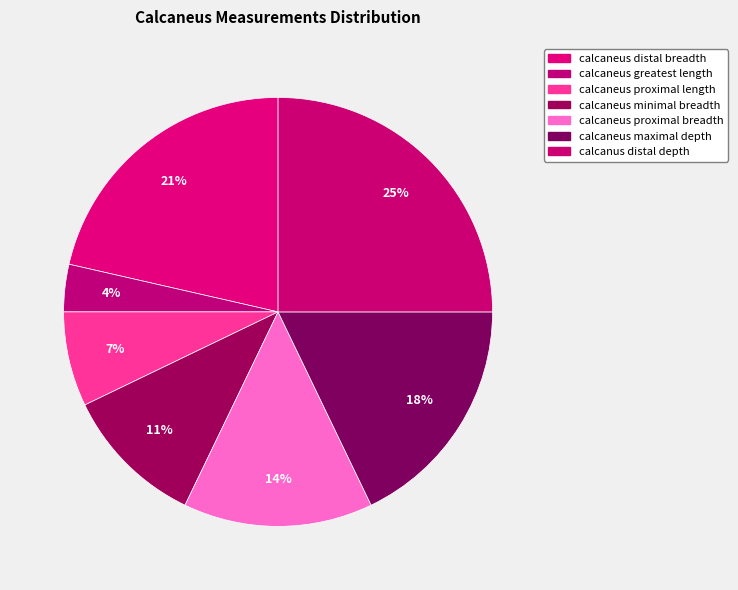

How many segments does this pie chart have?

7